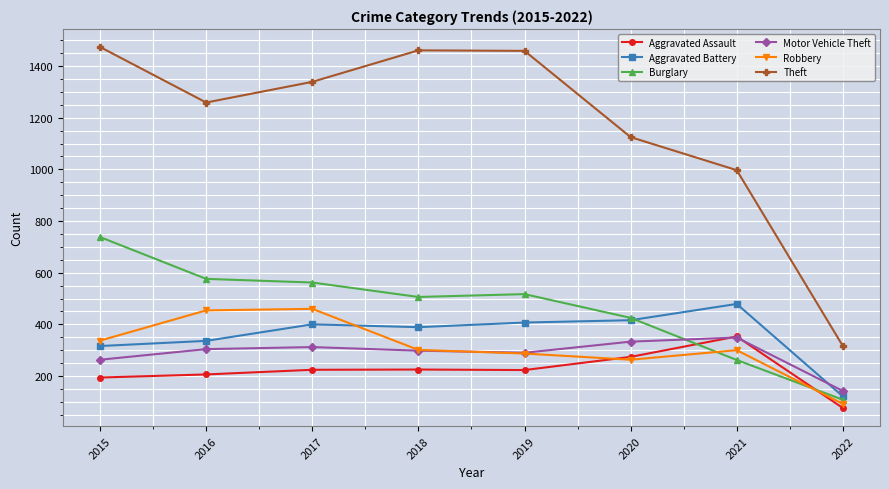

How many values in the Robbery series are below 301?

4